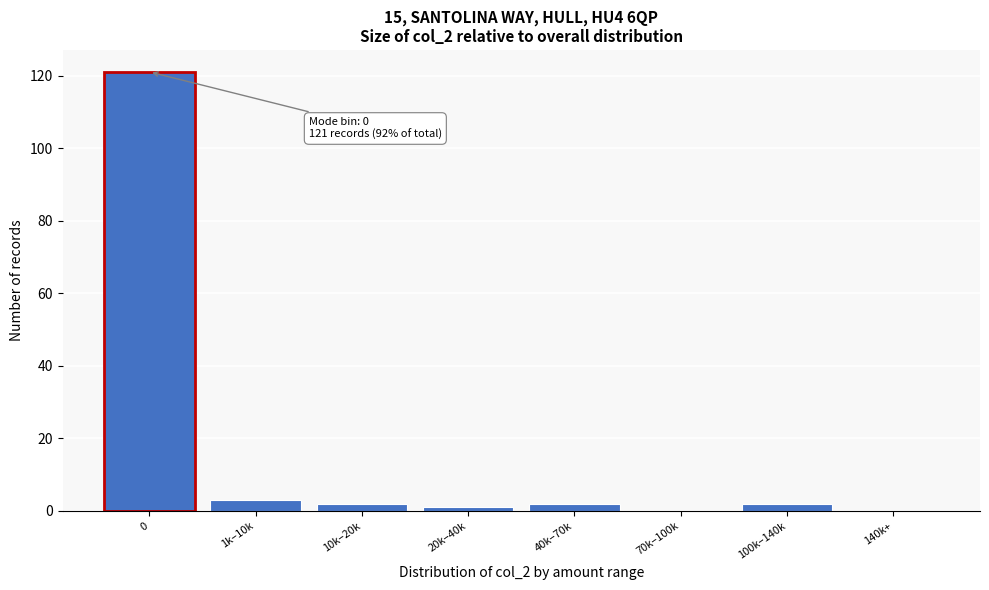

Reading right to left, extract all data points from this chart.

140k+=0	100k–140k=2	70k–100k=0	40k–70k=2	20k–40k=1	10k–20k=2	1k–10k=3	0=121